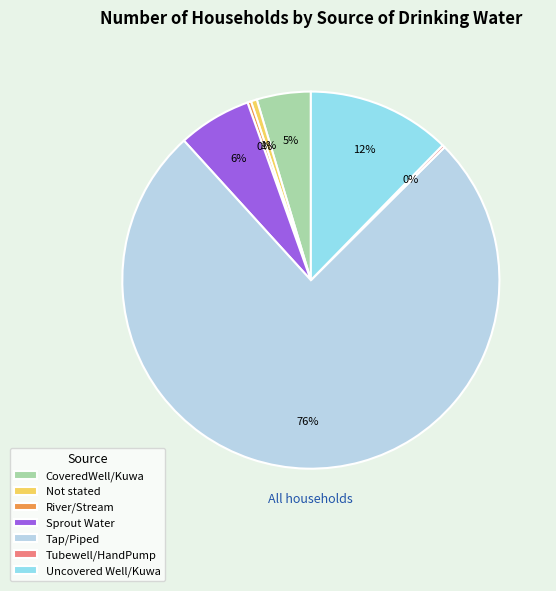

To the nearest percent, what portion does Sprout Water represent?

6%